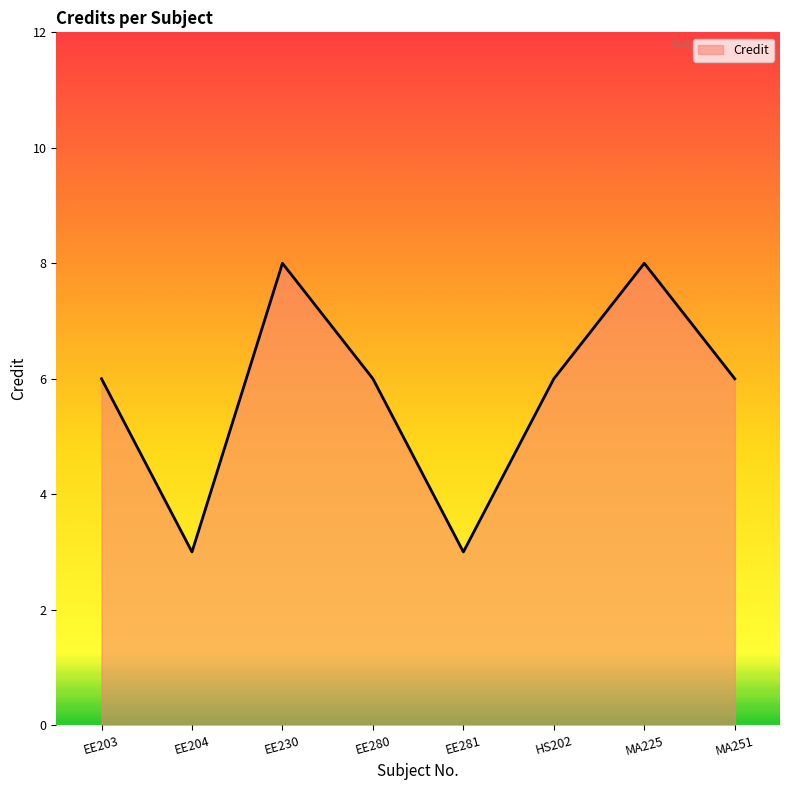

What is the sum of all values?

46